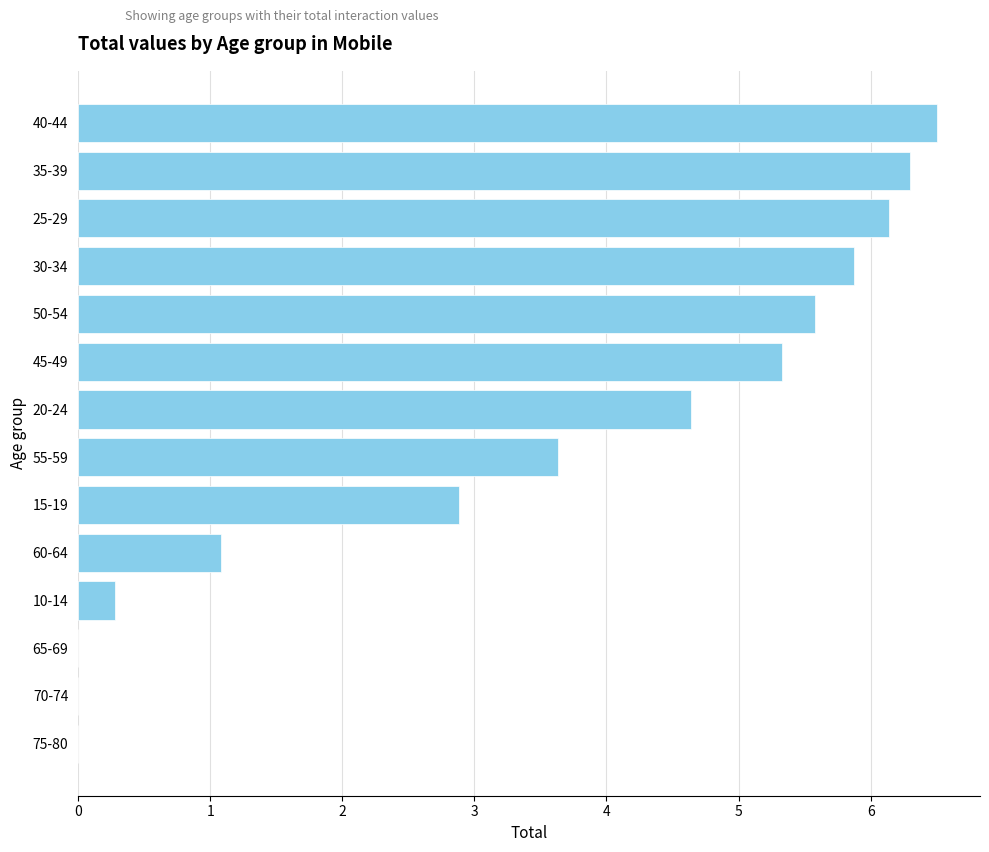

True or false: the data shows 3.6 at 30-34.

False